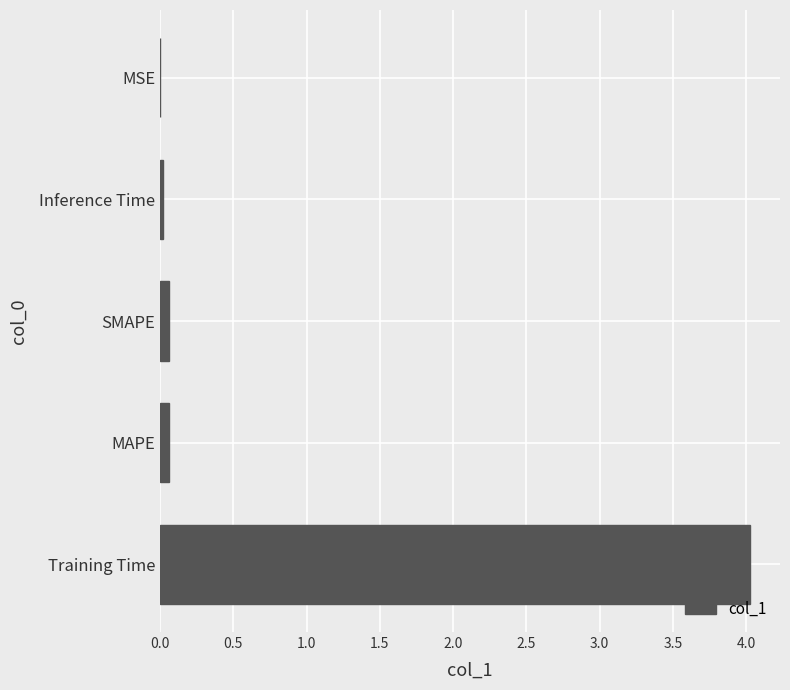

What is the sum of all values?

4.2